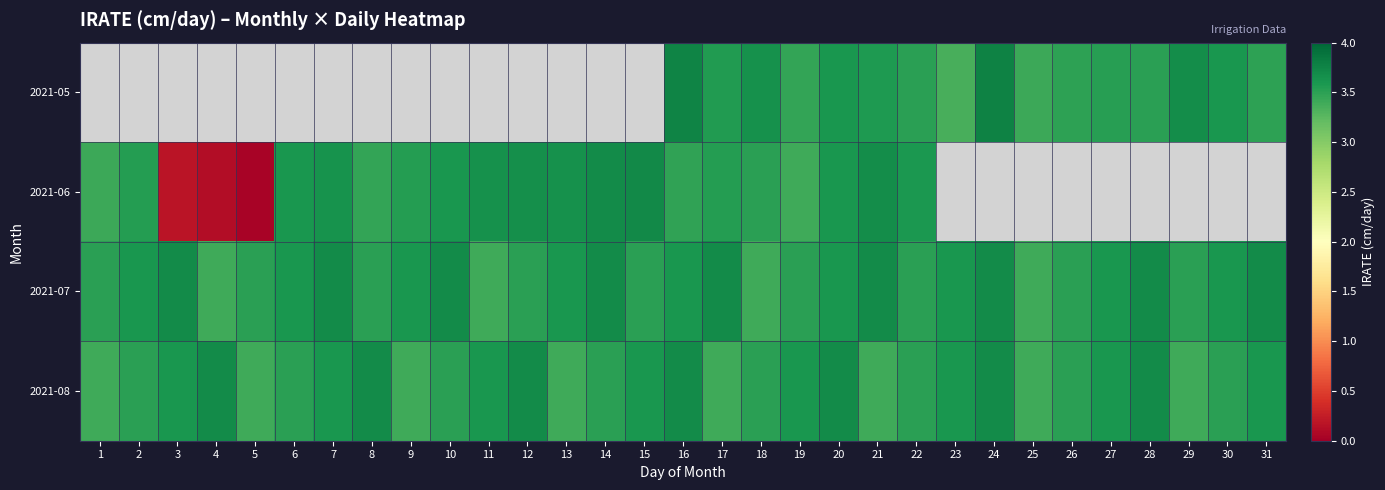

Rank the categories by 2021-07 value from highest to lowest.

3, 7, 10, 14, 17, 21, 24, 28, 31, 2, 6, 9, 13, 16, 20, 23, 27, 30, 1, 5, 8, 12, 15, 19, 22, 26, 29, 4, 11, 18, 25